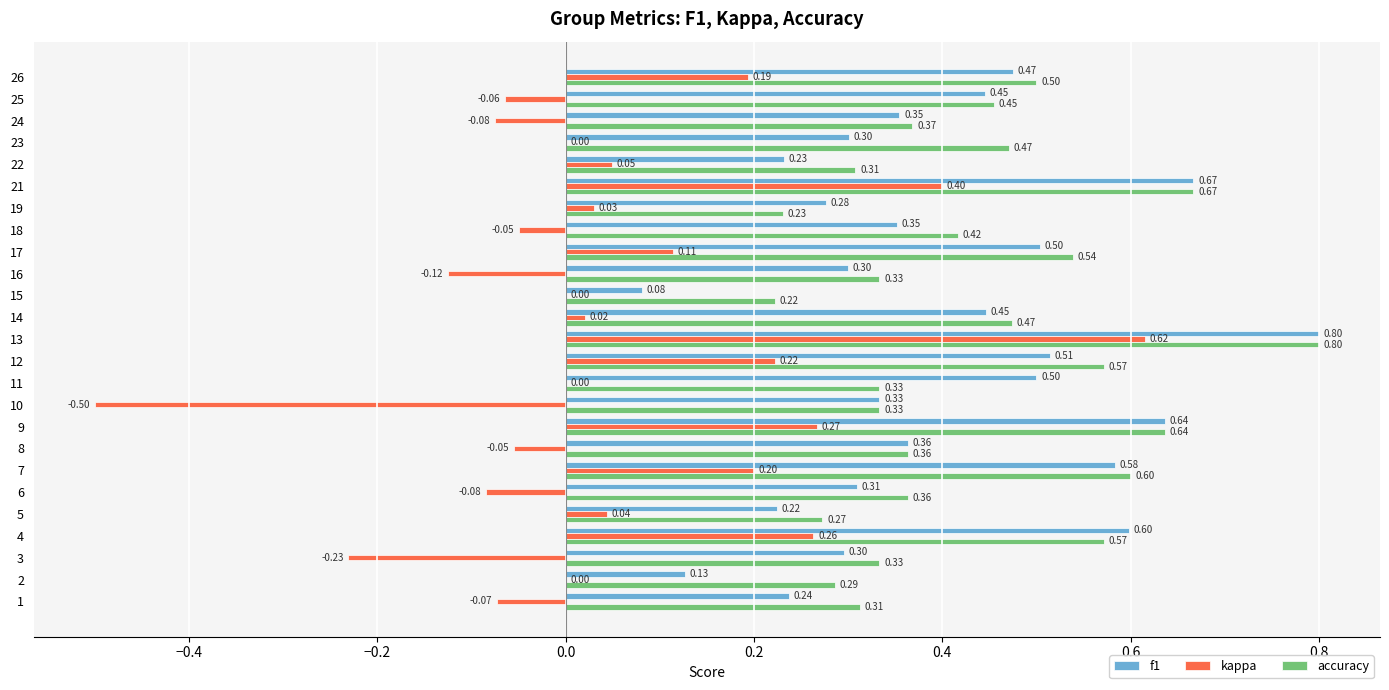

Which series has the largest range (max minus min)?

kappa